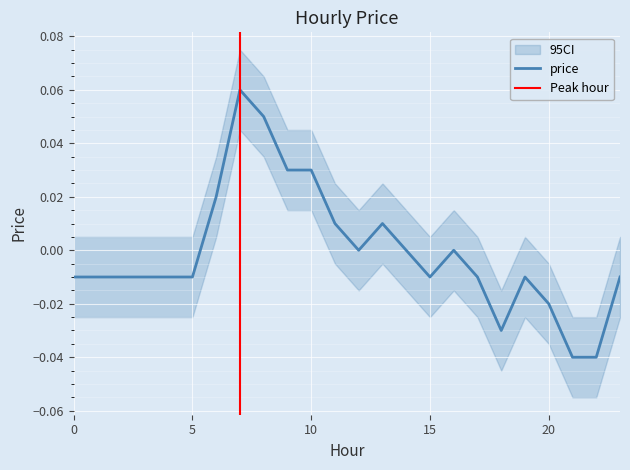

Reading left to right, list all the values displayed in this chart.

-0.0	-0.0	-0.0	-0.0	-0.0	-0.0	0.0	0.1	0.1	0.0	0.0	0.0	0.0	0.0	0.0	-0.0	0.0	-0.0	-0.0	-0.0	-0.0	-0.0	-0.0	-0.0